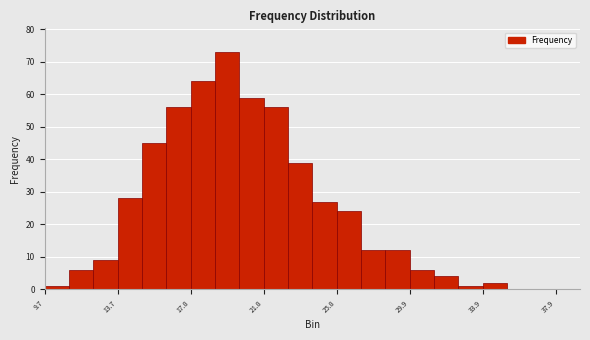

Read against the x-axis, roughly where is the centre of the tallest bar?

20.0